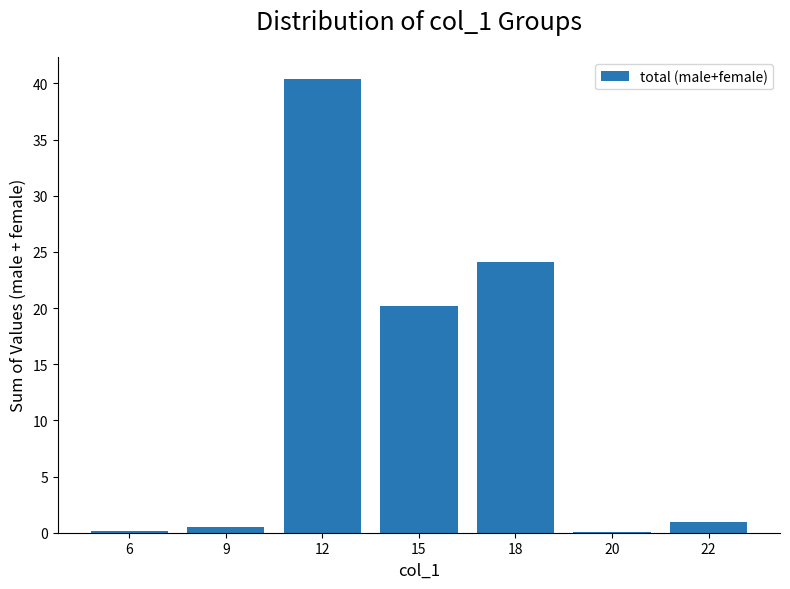

What is the maximum value shown in the chart?

40.4